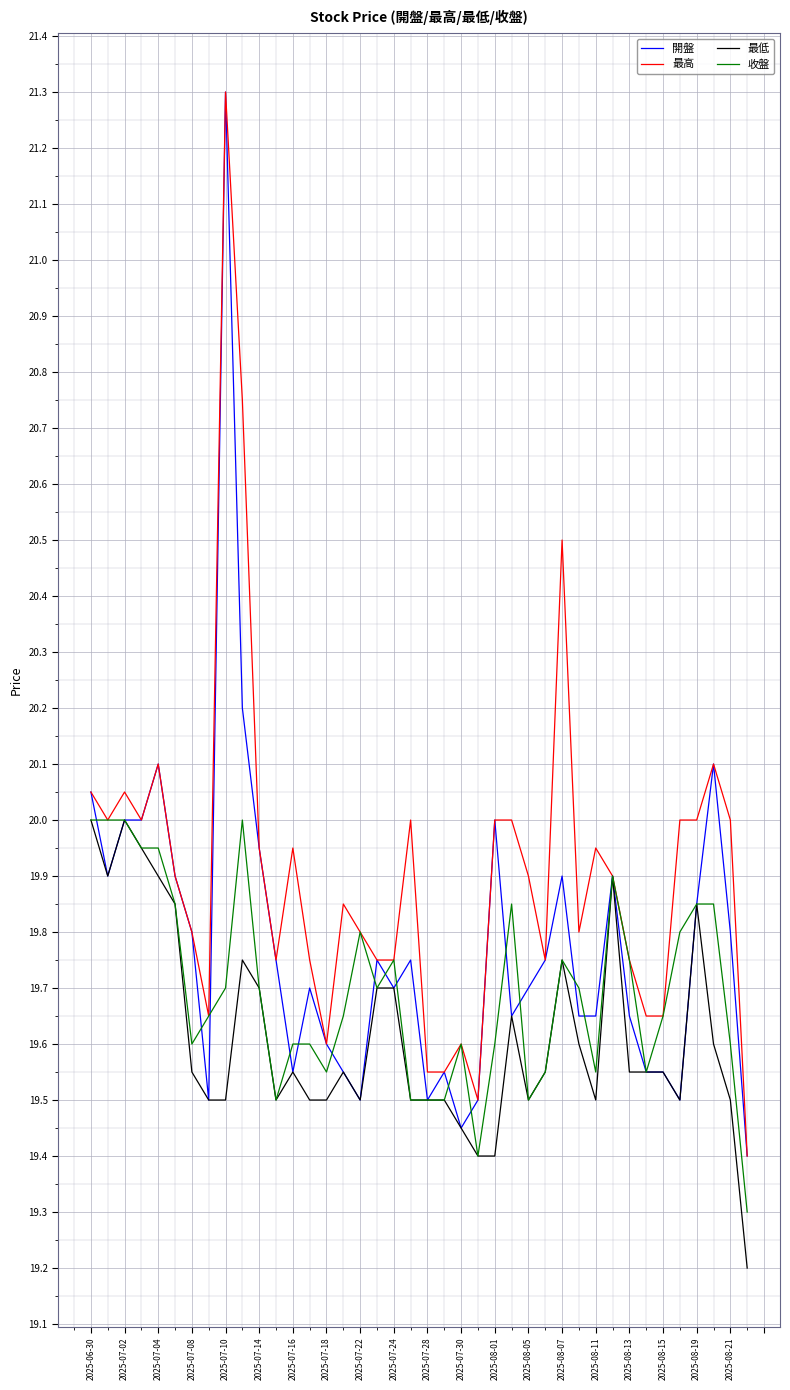

Rank the series by their average value, from highest to lowest.

最高, 開盤, 收盤, 最低